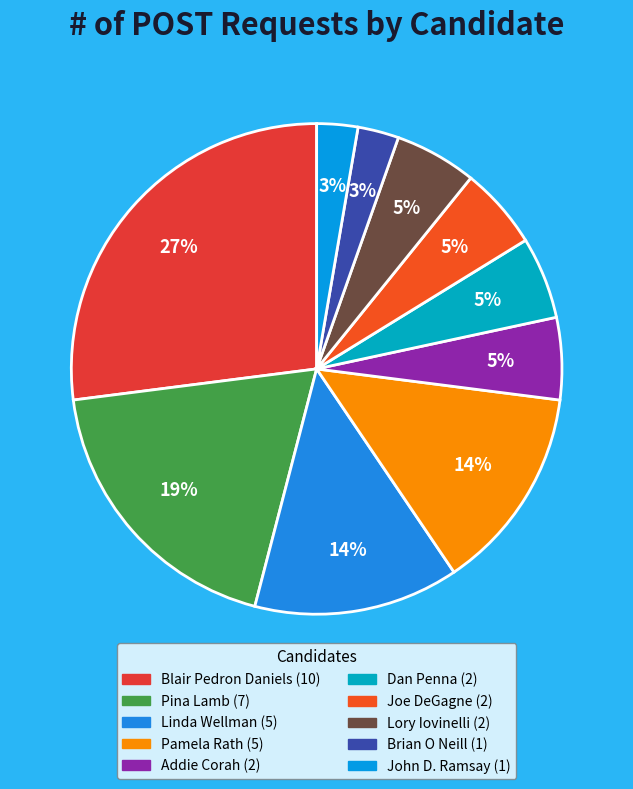

To the nearest percent, what is the difference between the Lory Iovinelli and Pamela Rath slice percentages?

8%